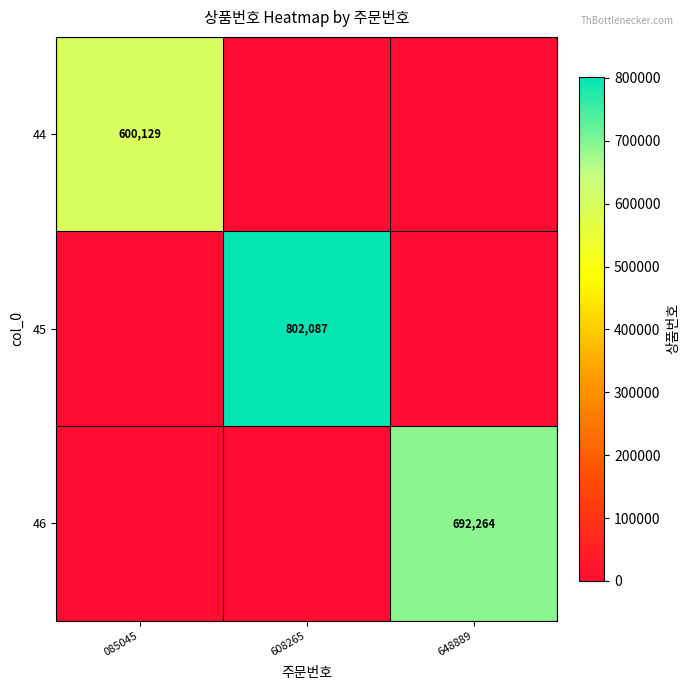

The 44 series shows 866262 at 085045. True or false?

False